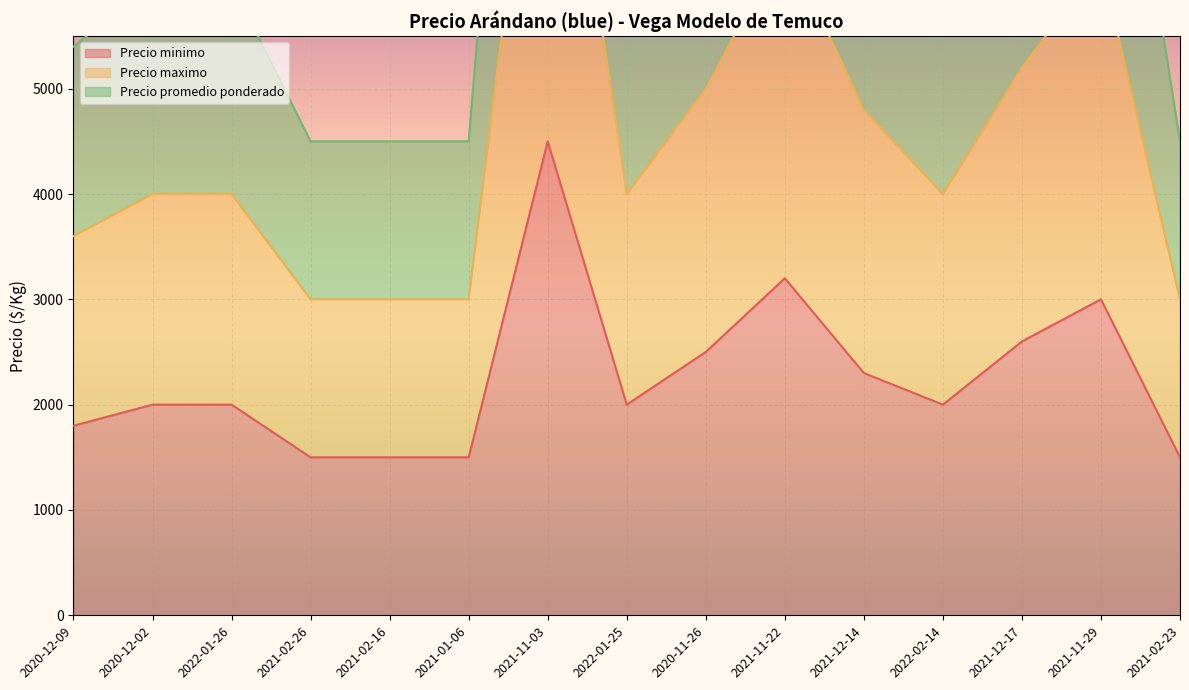

List the series in order of their overall mean, highest first.

Precio promedio ponderado, Precio maximo, Precio minimo